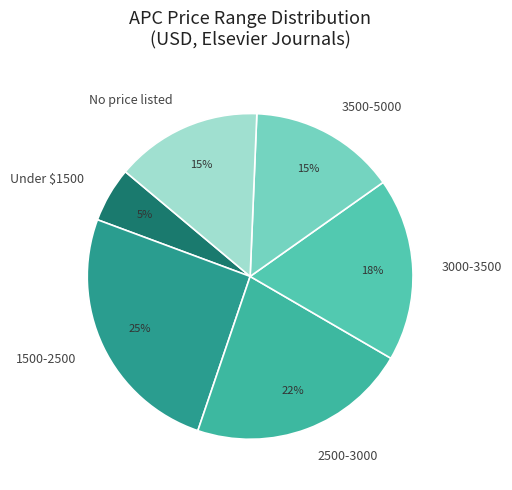

Which has a higher value, No price listed or 2500-3000?

2500-3000